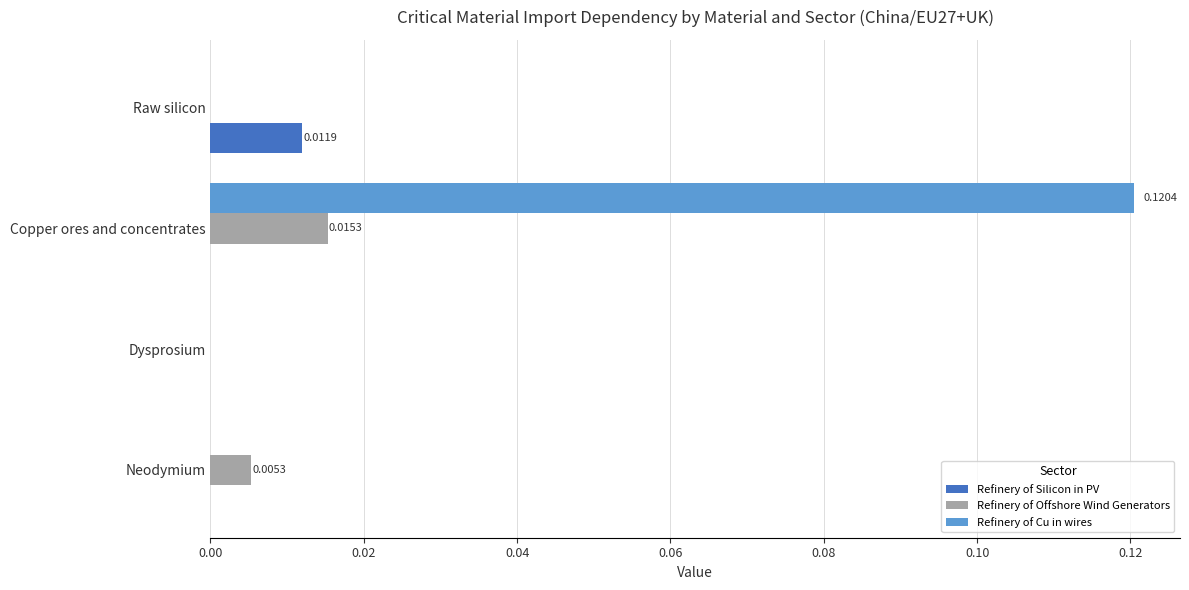

How many series are shown in this chart?

3